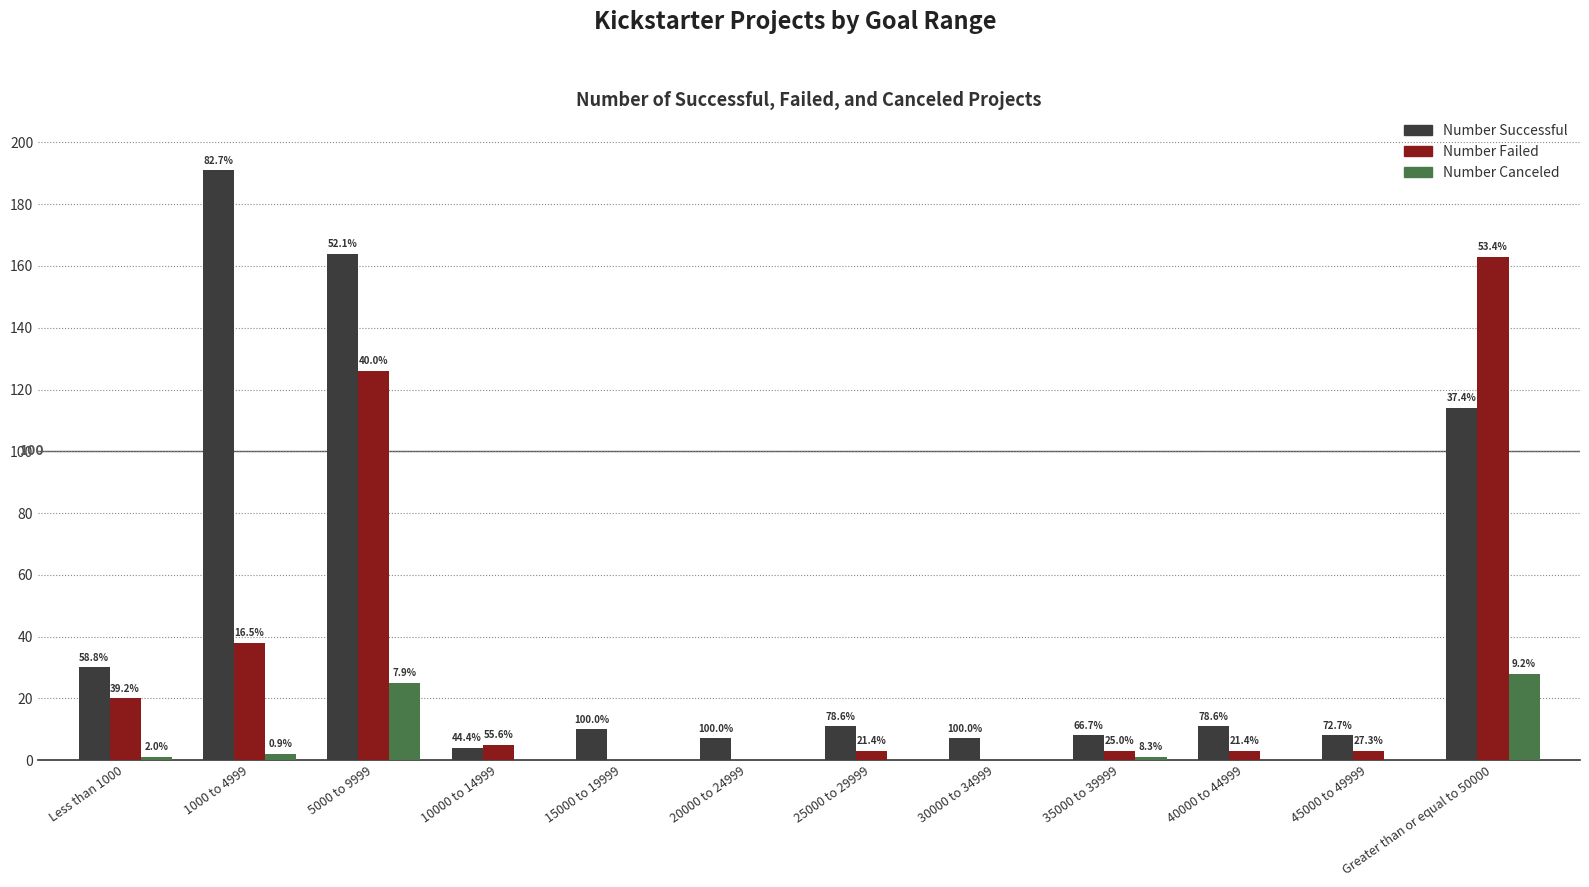

Which series changed the most between Less than 1000 and 25000 to 29999?

Number Successful